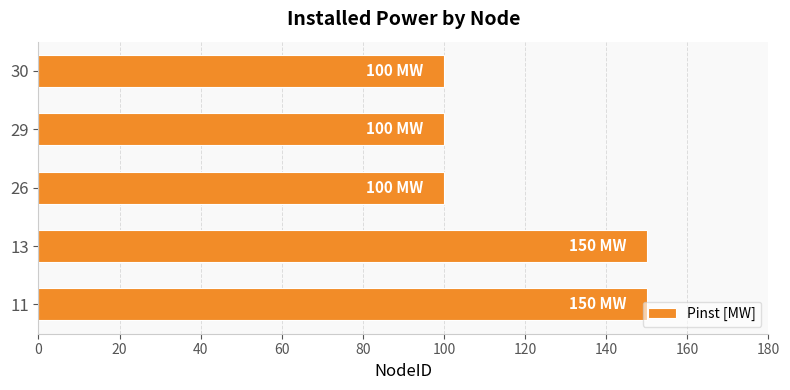

What is the difference between the maximum and second lowest values?

50